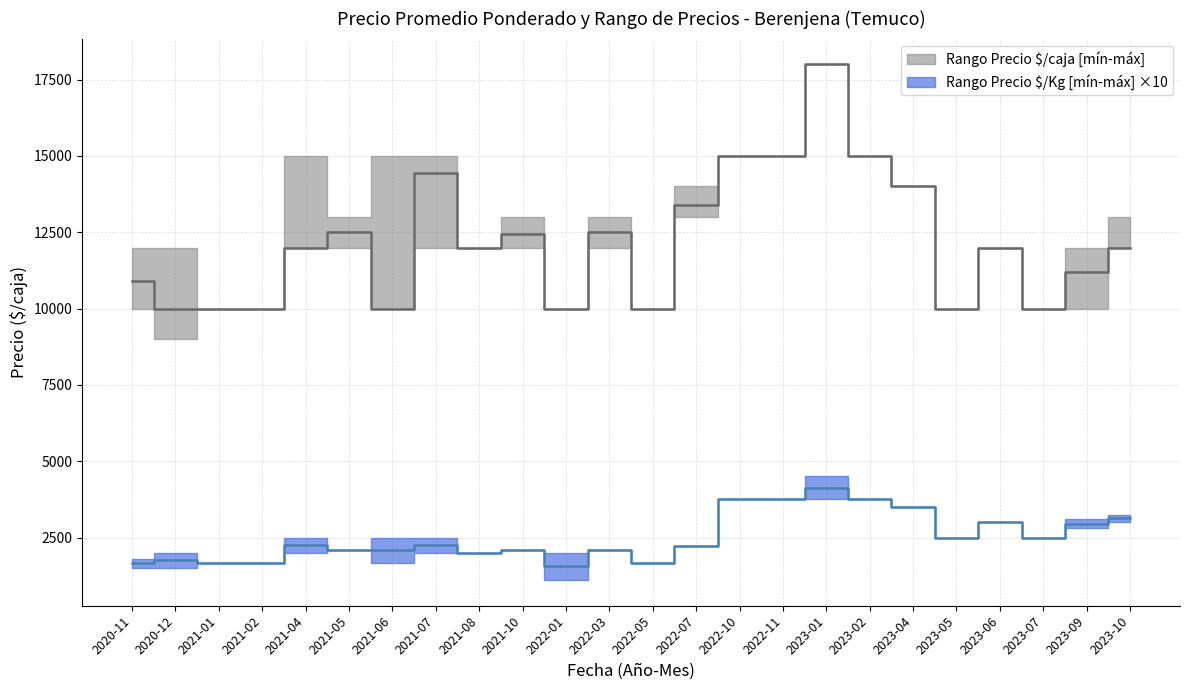

Reading left to right, extract all data points from this chart.

Precio minimo: 2020-11=10000	2020-12=9000	2021-01=10000	2021-02=10000	2021-04=12000	2021-05=12000	2021-06=10000	2021-07=12000	2021-08=12000	2021-10=12000	2022-01=10000	2022-03=12000	2022-05=10000	2022-07=13000	2022-10=15000	2022-11=15000	2023-01=18000	2023-02=15000	2023-04=14000	2023-05=10000	2023-06=12000	2023-07=10000	2023-09=10000	2023-10=12000
Precio maximo: 2020-11=12000	2020-12=12000	2021-01=10000	2021-02=10000	2021-04=15000	2021-05=13000	2021-06=15000	2021-07=15000	2021-08=12000	2021-10=13000	2022-01=10000	2022-03=13000	2022-05=10000	2022-07=14000	2022-10=15000	2022-11=15000	2023-01=18000	2023-02=15000	2023-04=14000	2023-05=10000	2023-06=12000	2023-07=10000	2023-09=12000	2023-10=13000
Precio promedio ponderado: 2020-11=10889	2020-12=10000	2021-01=10000	2021-02=10000	2021-04=12000	2021-05=12500	2021-06=10000	2021-07=14444	2021-08=12000	2021-10=12455	2022-01=10000	2022-03=12500	2022-05=10000	2022-07=13400	2022-10=15000	2022-11=15000	2023-01=18000	2023-02=15000	2023-04=14000	2023-05=10000	2023-06=12000	2023-07=10000	2023-09=11200	2023-10=12000
Precio_Kg_min: 2020-11=150	2020-12=150	2021-01=167	2021-02=167	2021-04=200	2021-05=208	2021-06=167	2021-07=200	2021-08=200	2021-10=208	2022-01=111	2022-03=208	2022-05=167	2022-07=223	2022-10=375	2022-11=375	2023-01=375	2023-02=375	2023-04=350	2023-05=250	2023-06=300	2023-07=250	2023-09=280	2023-10=300
Precio_Kg_max: 2020-11=181	2020-12=200	2021-01=167	2021-02=167	2021-04=250	2021-05=208	2021-06=250	2021-07=250	2021-08=200	2021-10=208	2022-01=200	2022-03=208	2022-05=167	2022-07=223	2022-10=375	2022-11=375	2023-01=450	2023-02=375	2023-04=350	2023-05=250	2023-06=300	2023-07=250	2023-09=310	2023-10=325